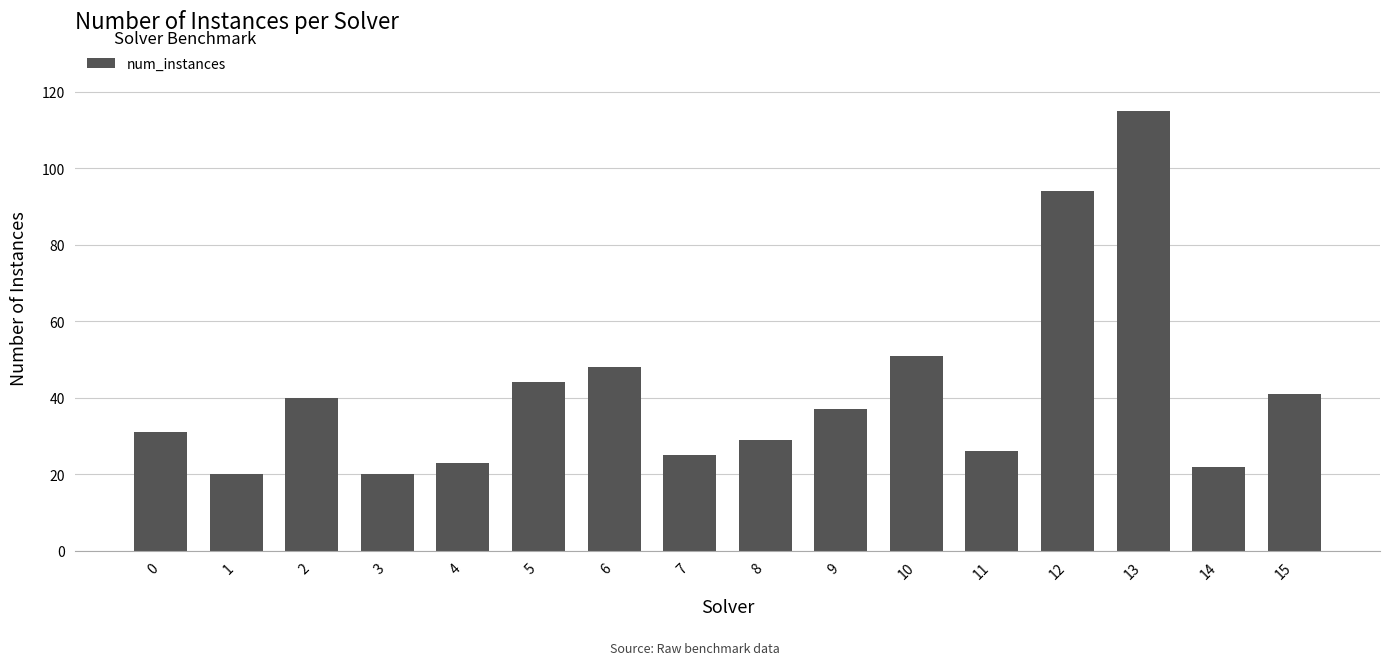

Reading left to right, what are all the values shown in this chart?

31	20	40	20	23	44	48	25	29	37	51	26	94	115	22	41